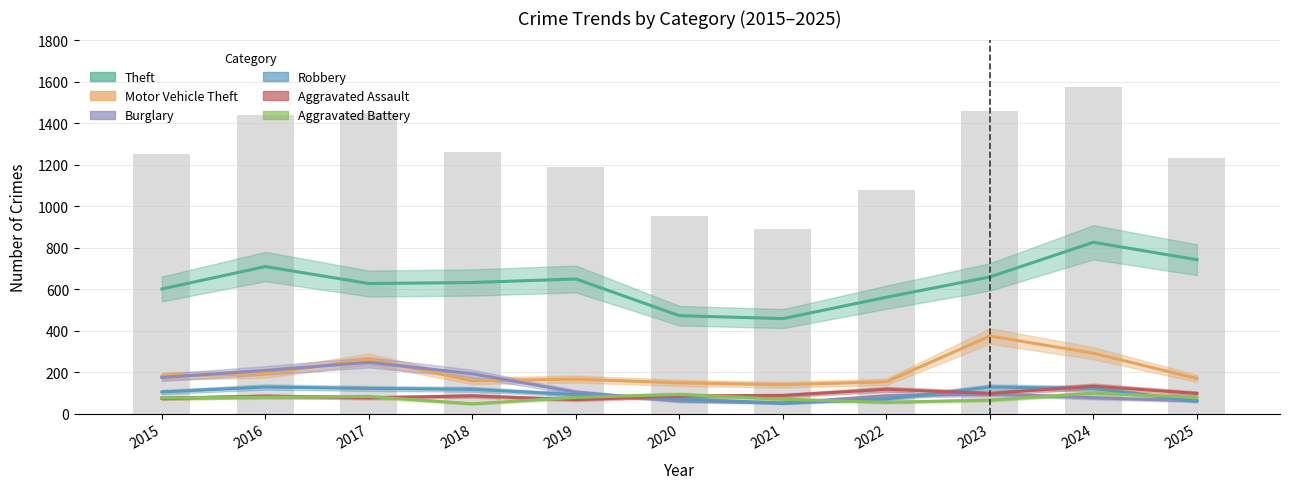

At which category is the sum across all series the highest?

2024